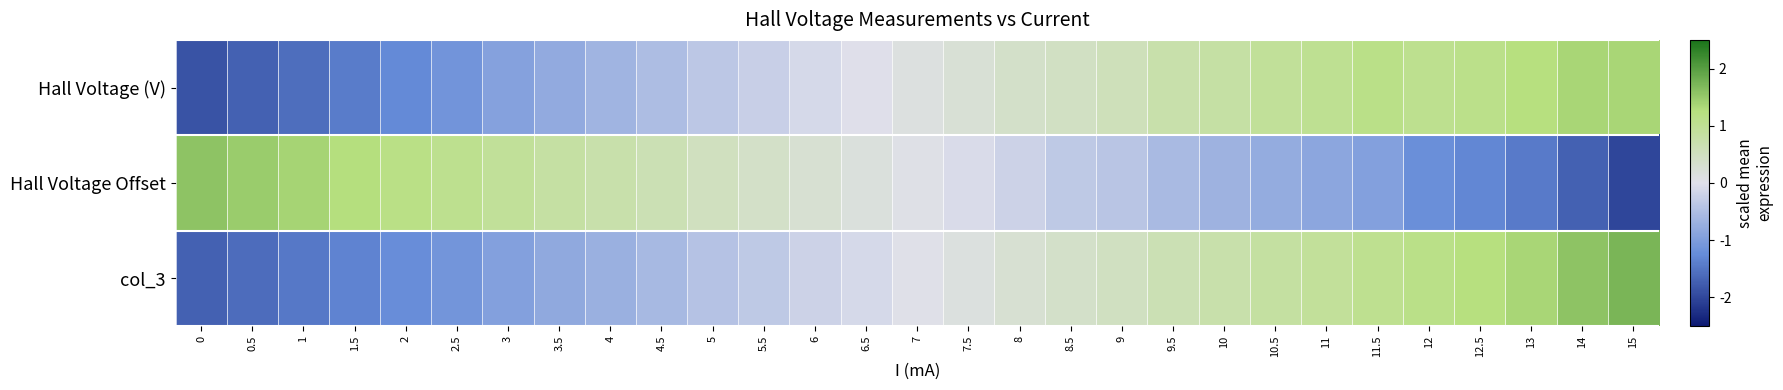

Which series has the widest spread of values?

Hall Voltage Offset